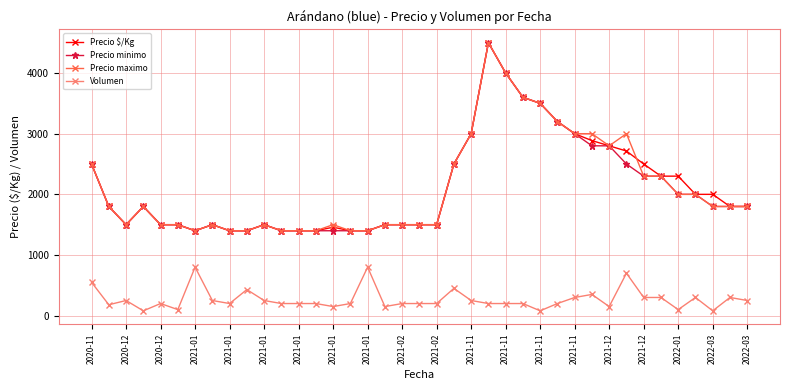

True or false: Precio maximo has more than 2 interior local peaks.

True